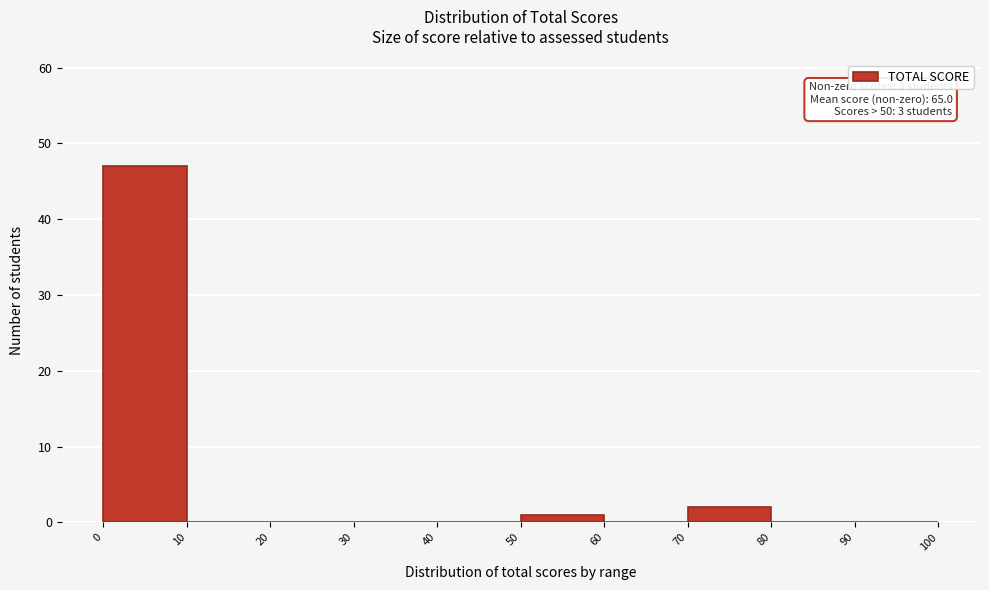

Over which range of the x-axis is the bar tallest?

0 to 10